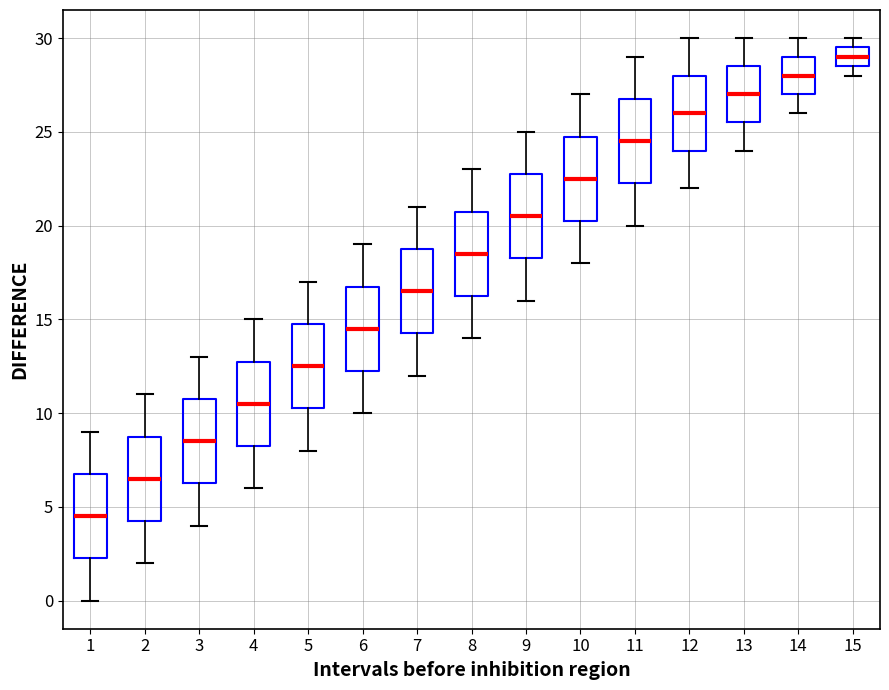

Where does the lower whisker of the box at x = 11 end on the y-axis? The values are not printed on the chart, so give them approximately, as read against the axis.

20.0